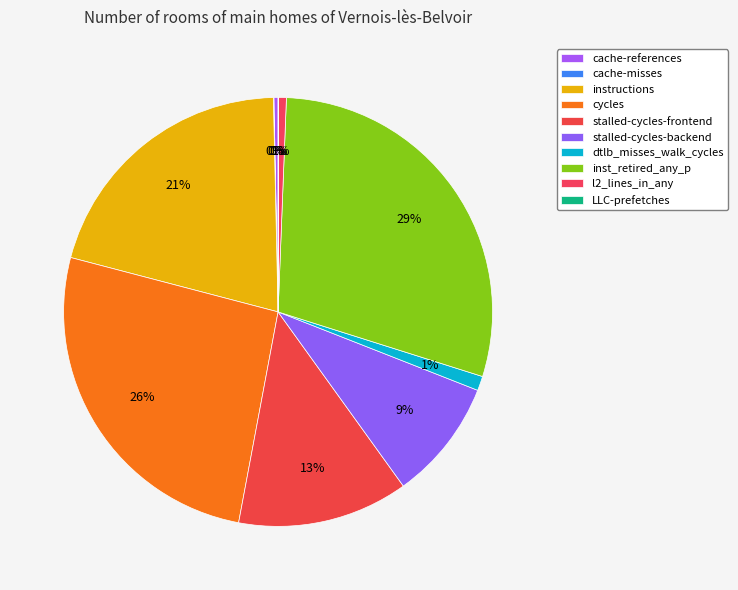

The cache-references slice represents 0% of the pie. True or false?

True